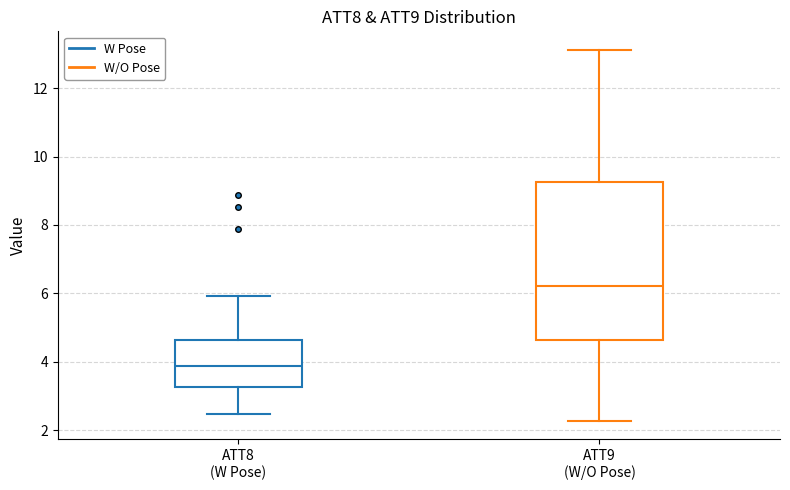

Comparing the boxes themselves (not the whiskers), which one is the tallest?

ATT9 (W/O Pose)